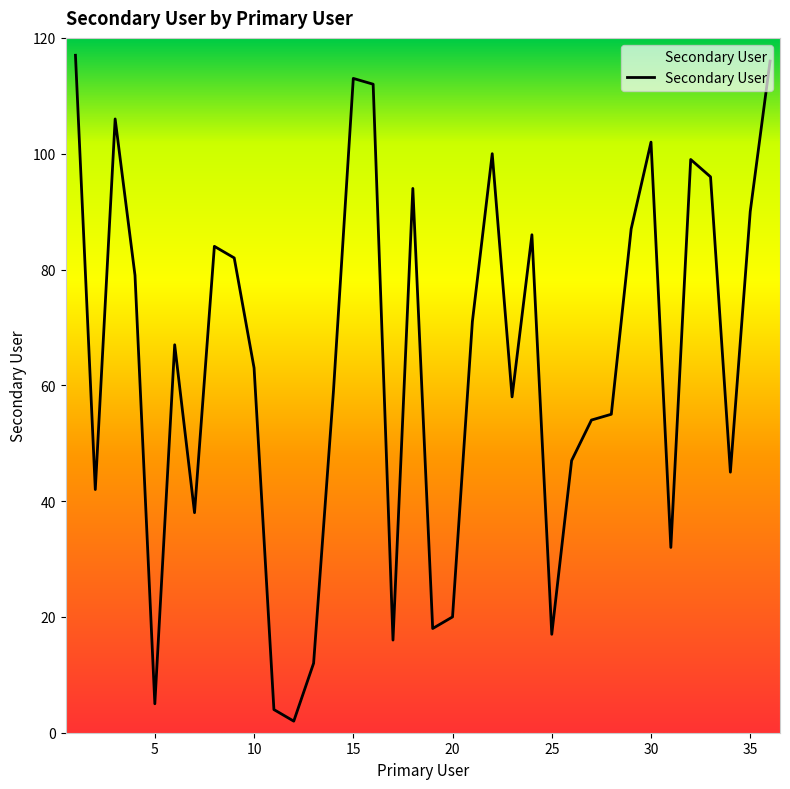

What is the greatest value displayed?

117